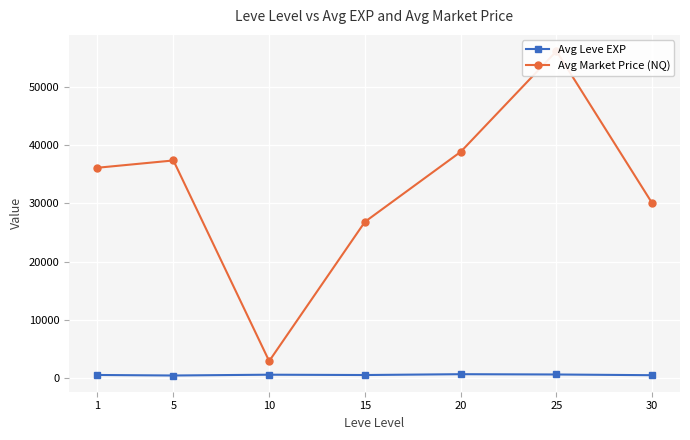

Reading left to right, transcribe all the data shown in this chart.

Avg Leve EXP: 520.0	428.3	566.7	510.0	653.3	603.3	480.0
Avg Market Price (NQ): 36088.4	37350.4	2899.8	26817.2	38832.0	56125.0	29994.3